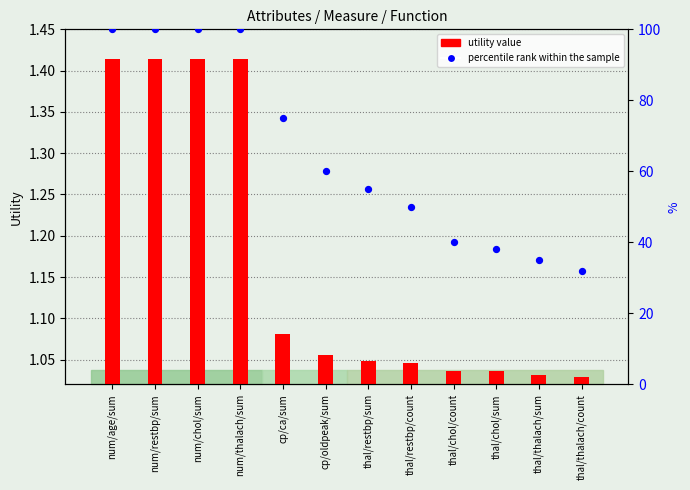

At which category is the sum across all series the highest?

num/age/sum